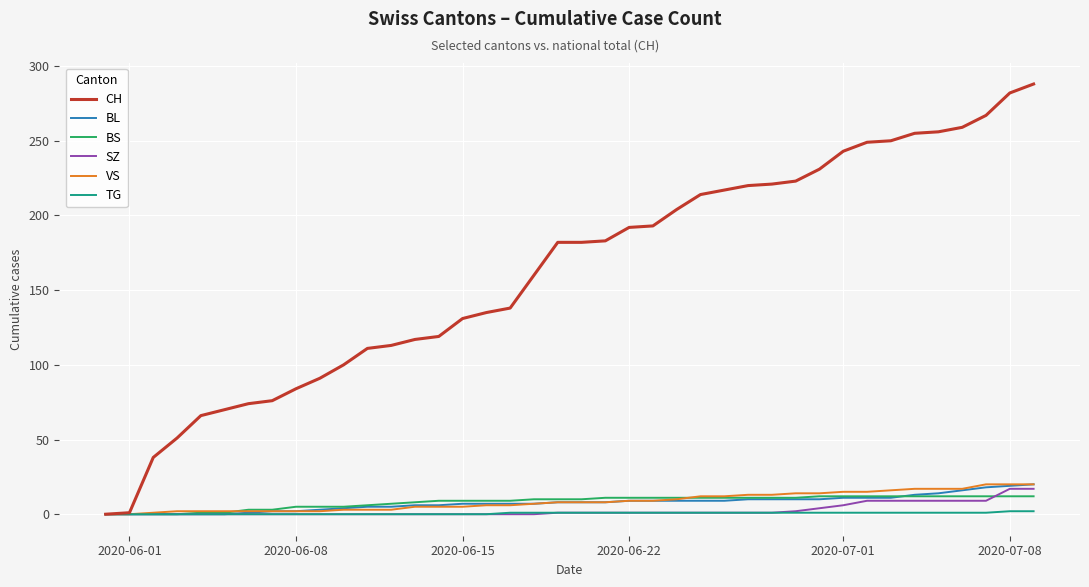

What is the highest value of the BL series?

20